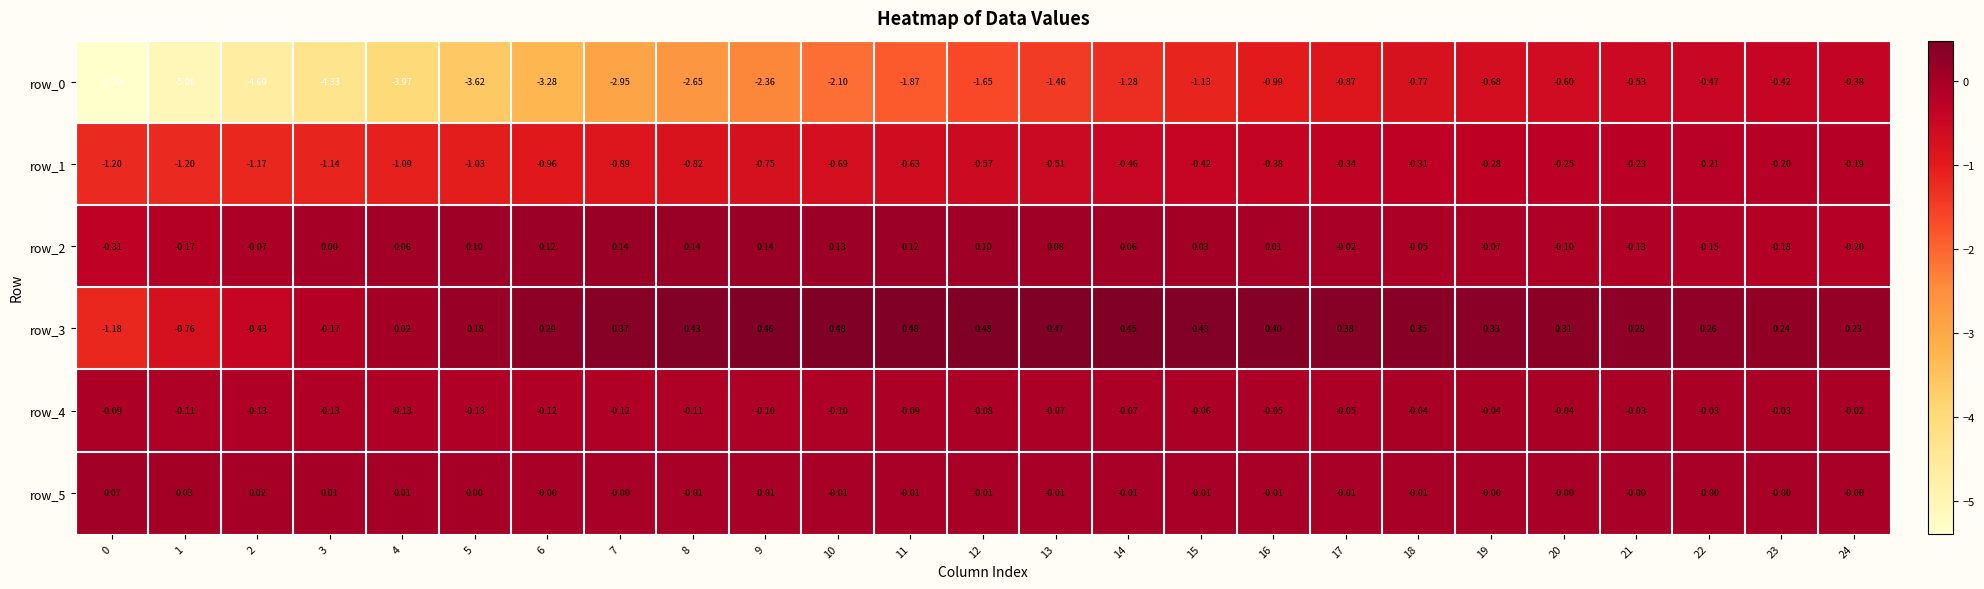

Read the row_2 value at 22.

-0.1